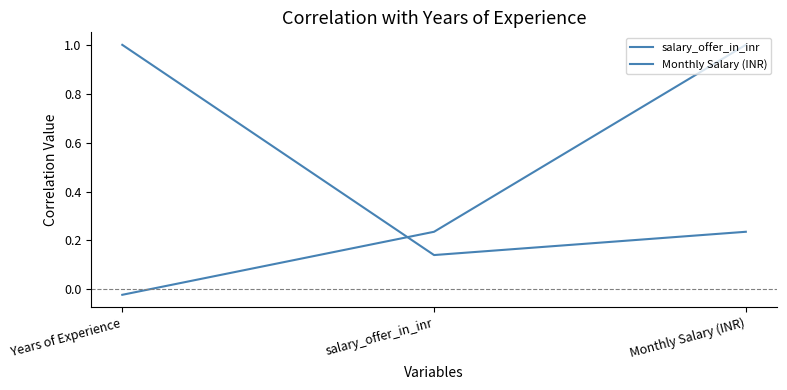

Is the value of salary_offer_in_inr at Years of Experience greater than the value of Monthly Salary (INR) at Years of Experience?

Yes